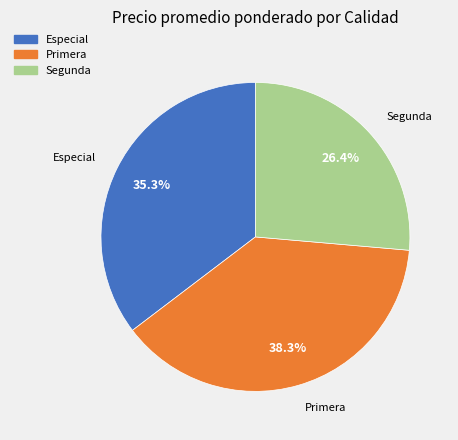

How many segments does this pie chart have?

3